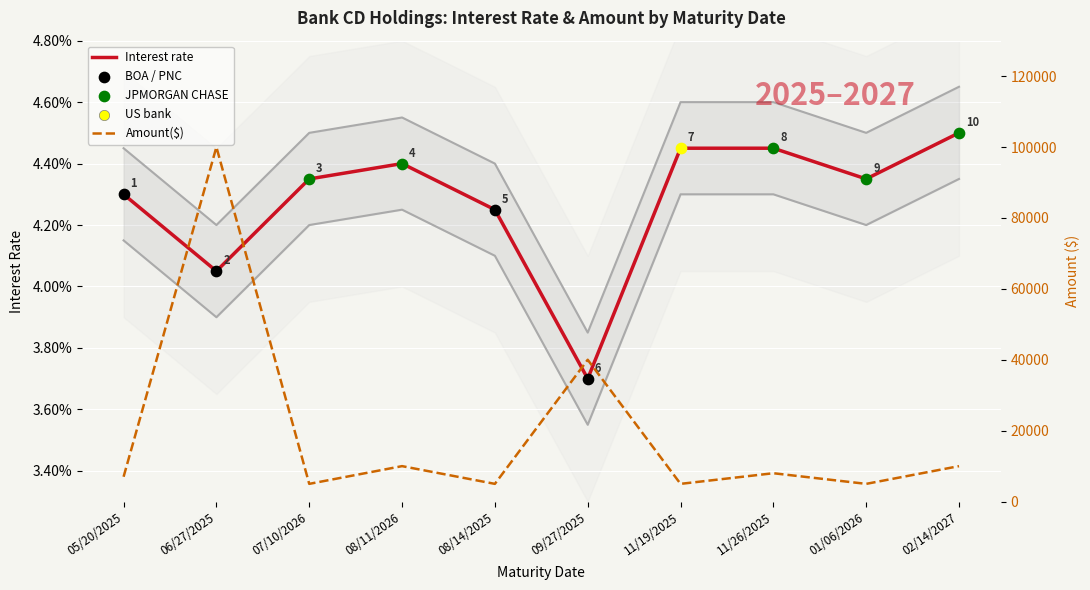

What is the total value across all series at 08/11/2026?

10000.0